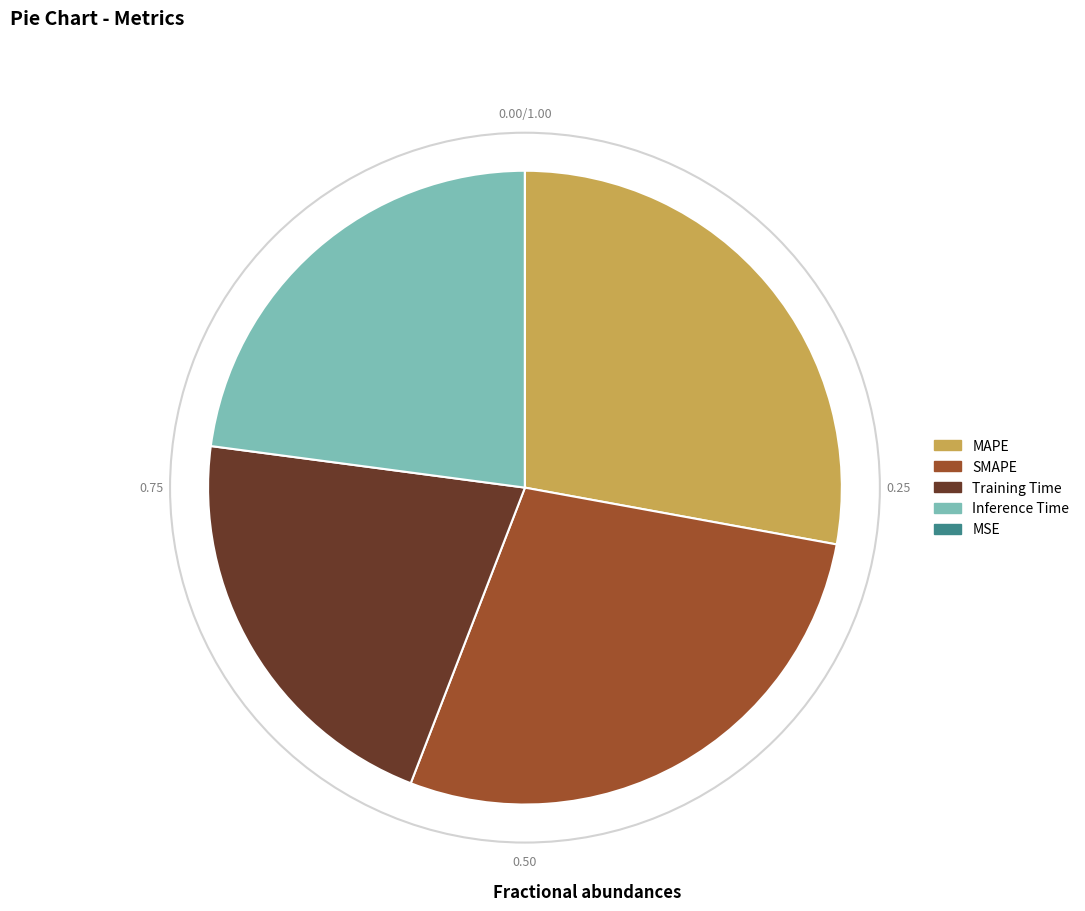

Does SMAPE represent more than half of the total?

No